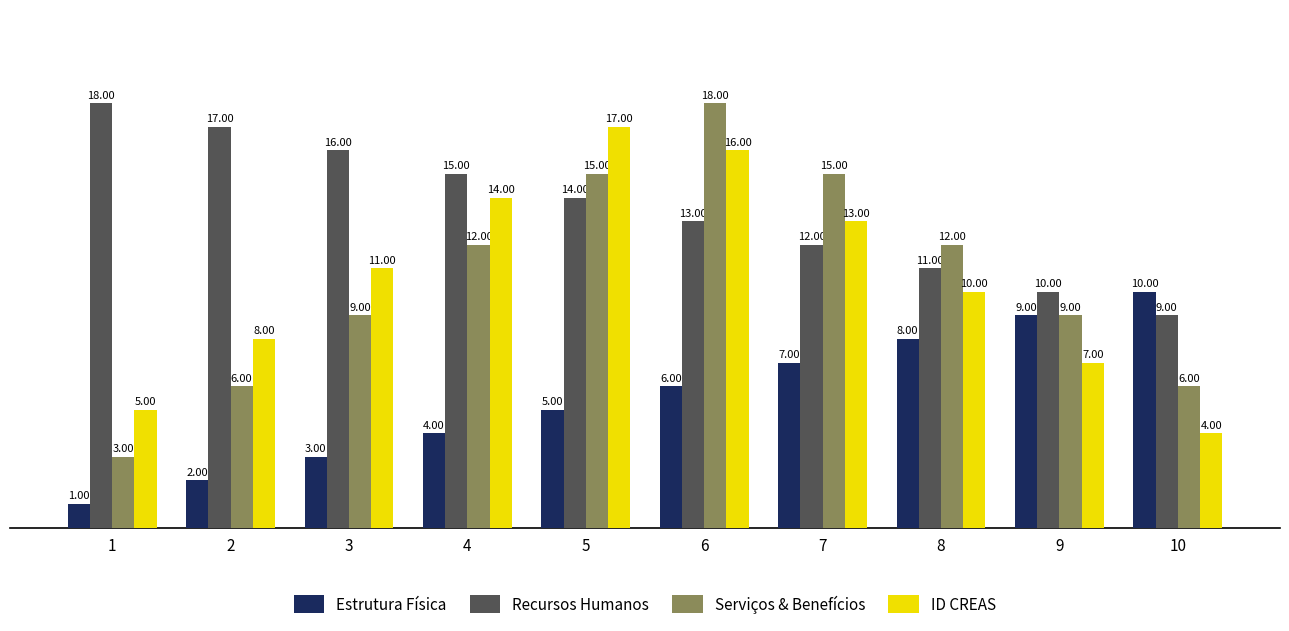

What is the total value across all series at 10?

29